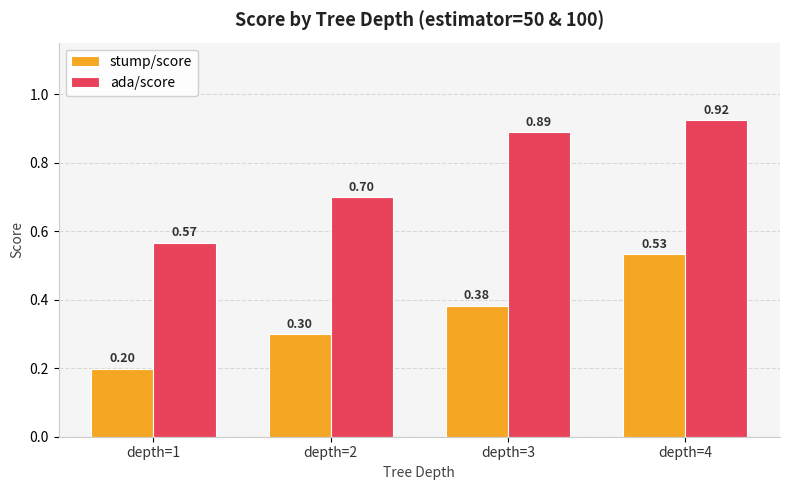

Read the ada/score value at depth=2.

0.7